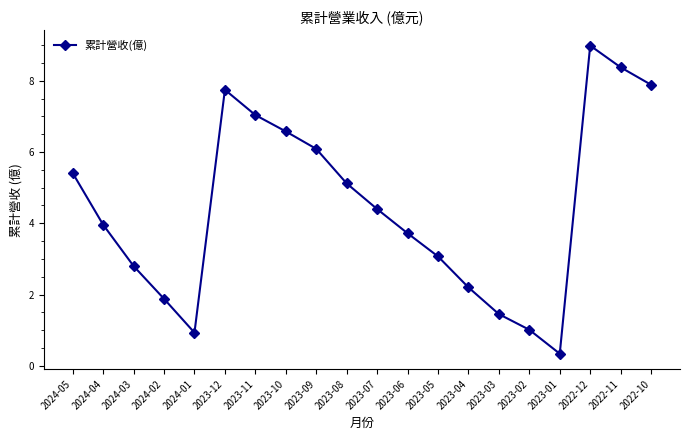

What is the sum of the values at 2023-04 and 2023-03?

3.7